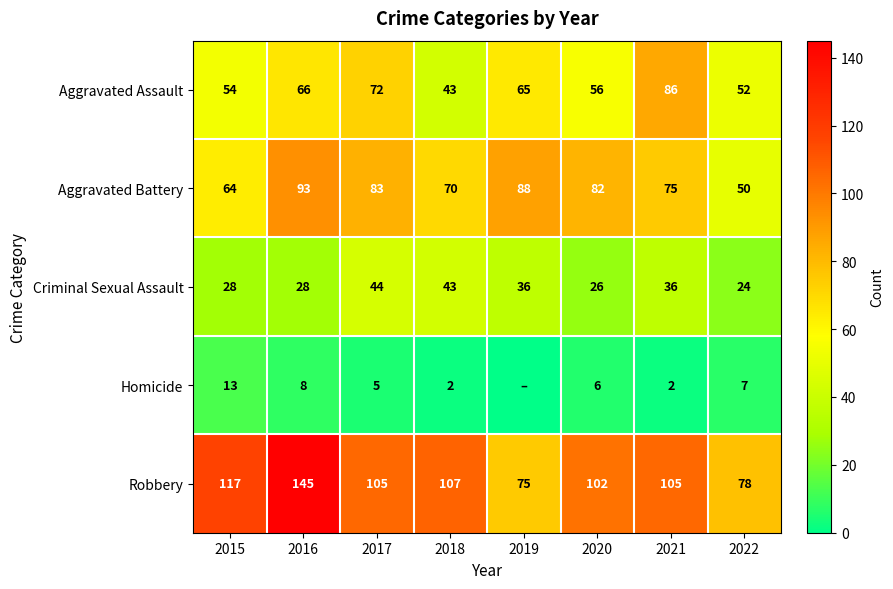

Where does the Criminal Sexual Assault series first go above 36?

2017